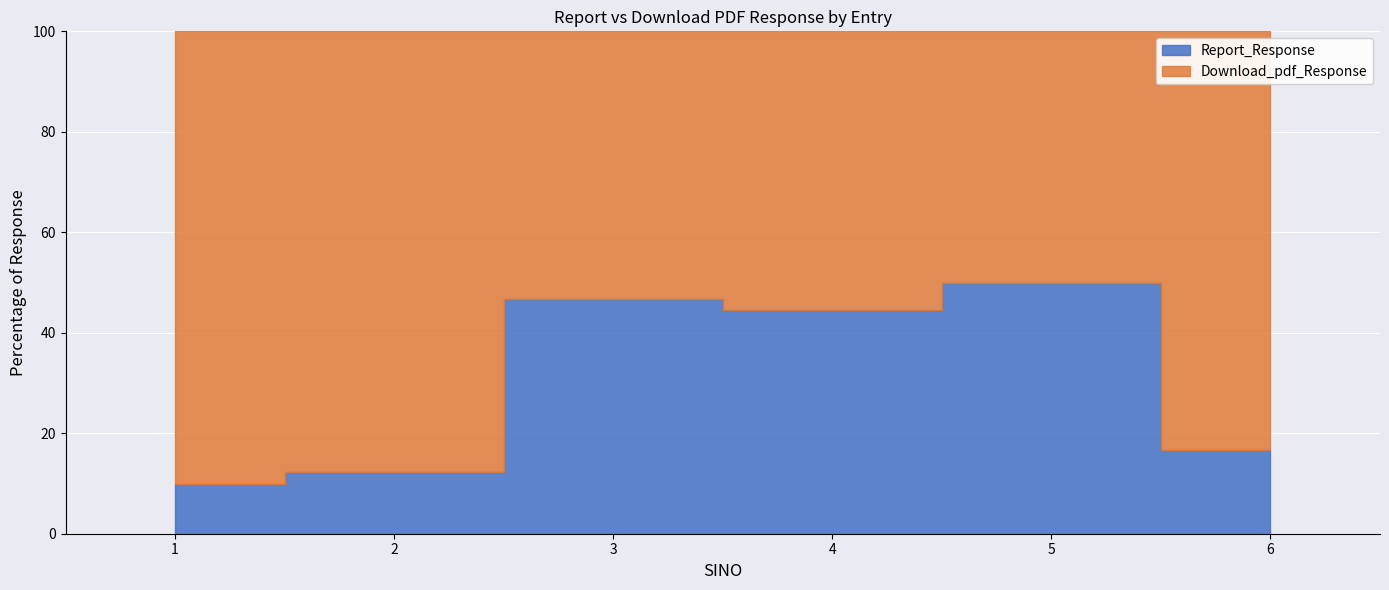

True or false: Download_pdf_Response and Report_Response cross at least once.

False